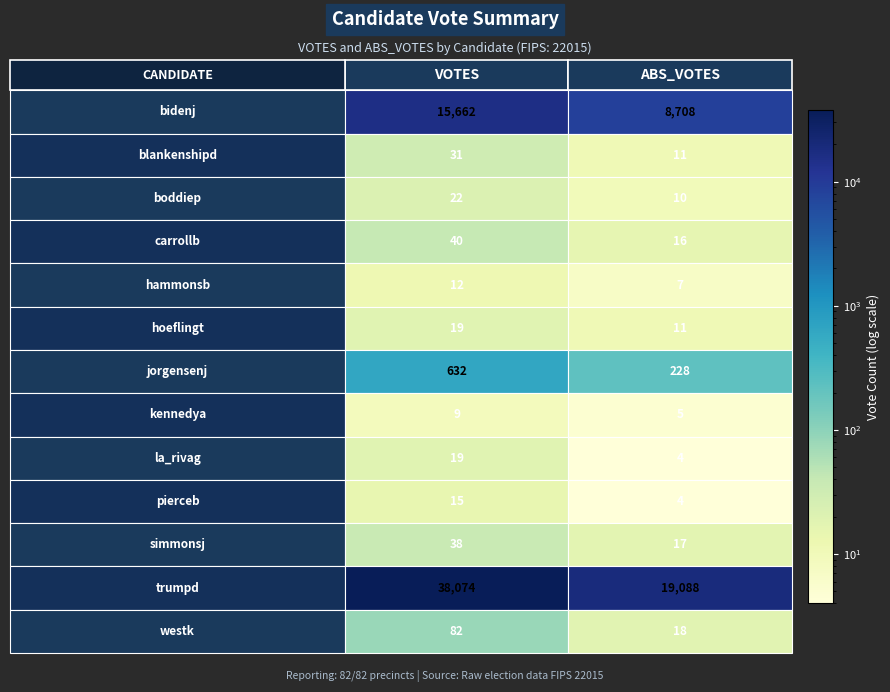

Count the hoeflingt values in the range 11 to 19.

2